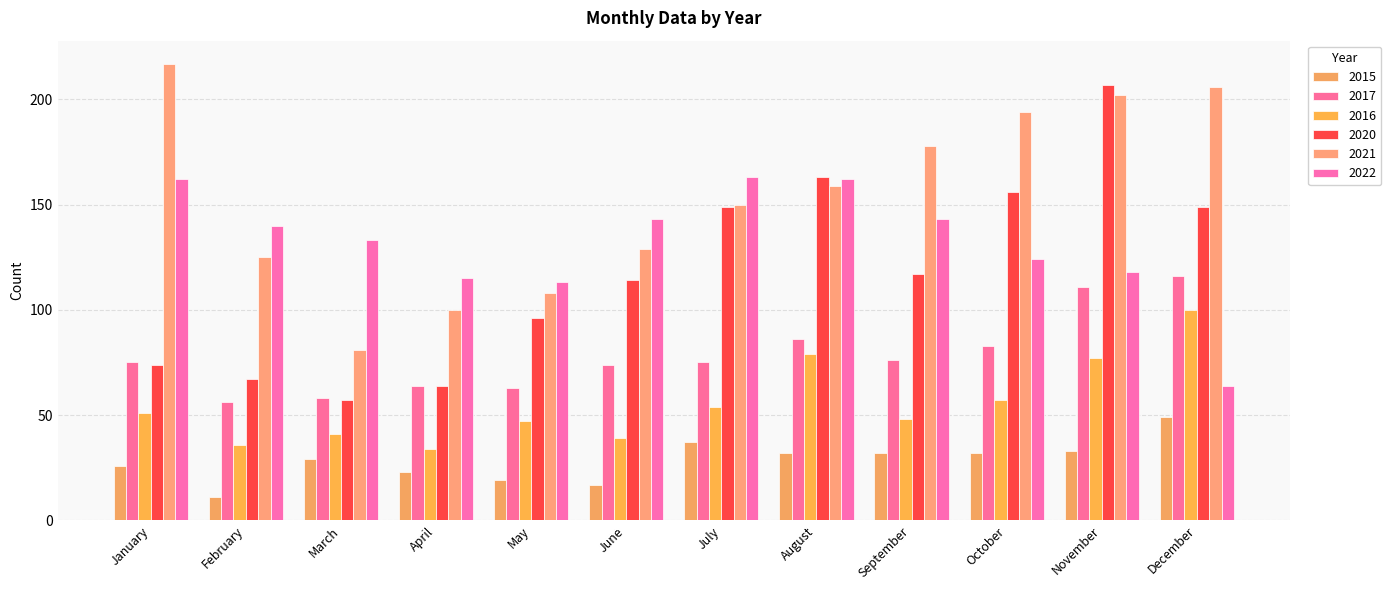

Are the bars horizontal?

No